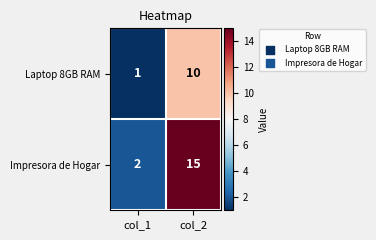

Which series has the widest spread of values?

Impresora de Hogar